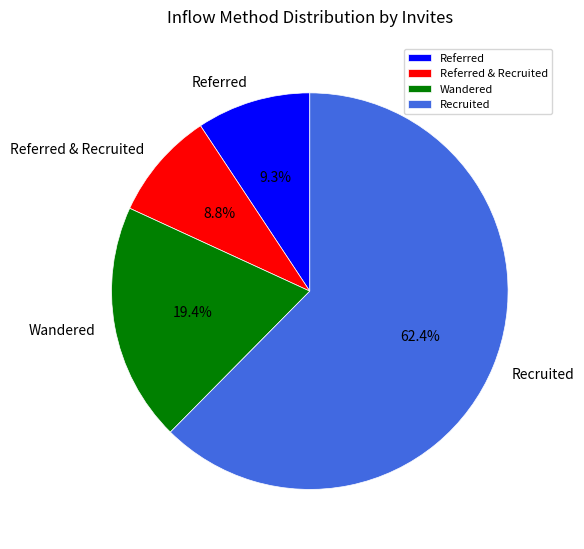

What is the ratio of the value at Referred to the value at Recruited?

0.1